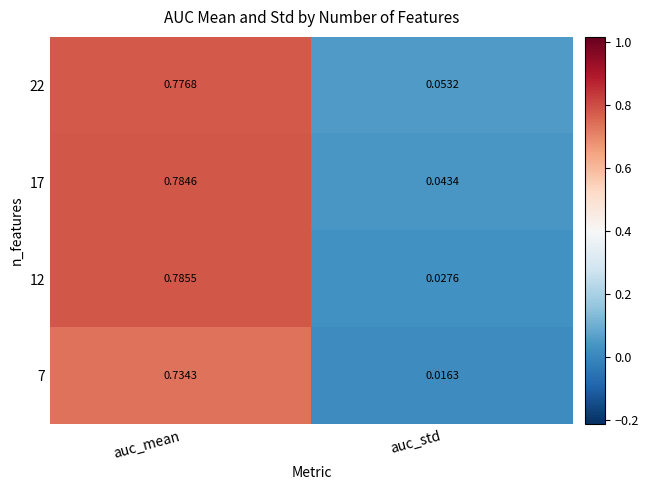

At which category is the sum across all series the highest?

auc_mean